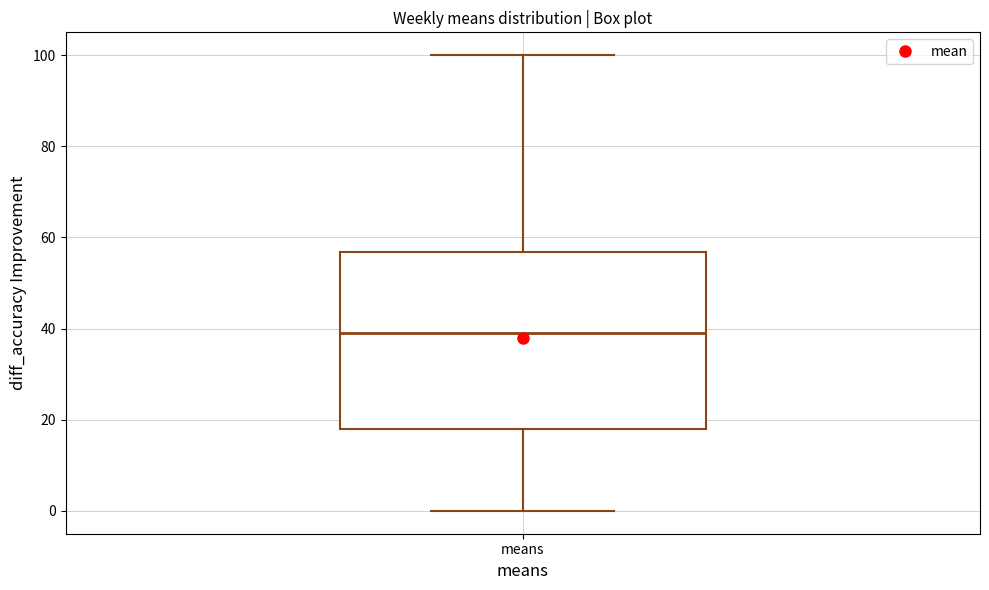

Where is the upper edge of the box for means on the y-axis? The values are not printed on the chart, so give them approximately, as read against the axis.

56